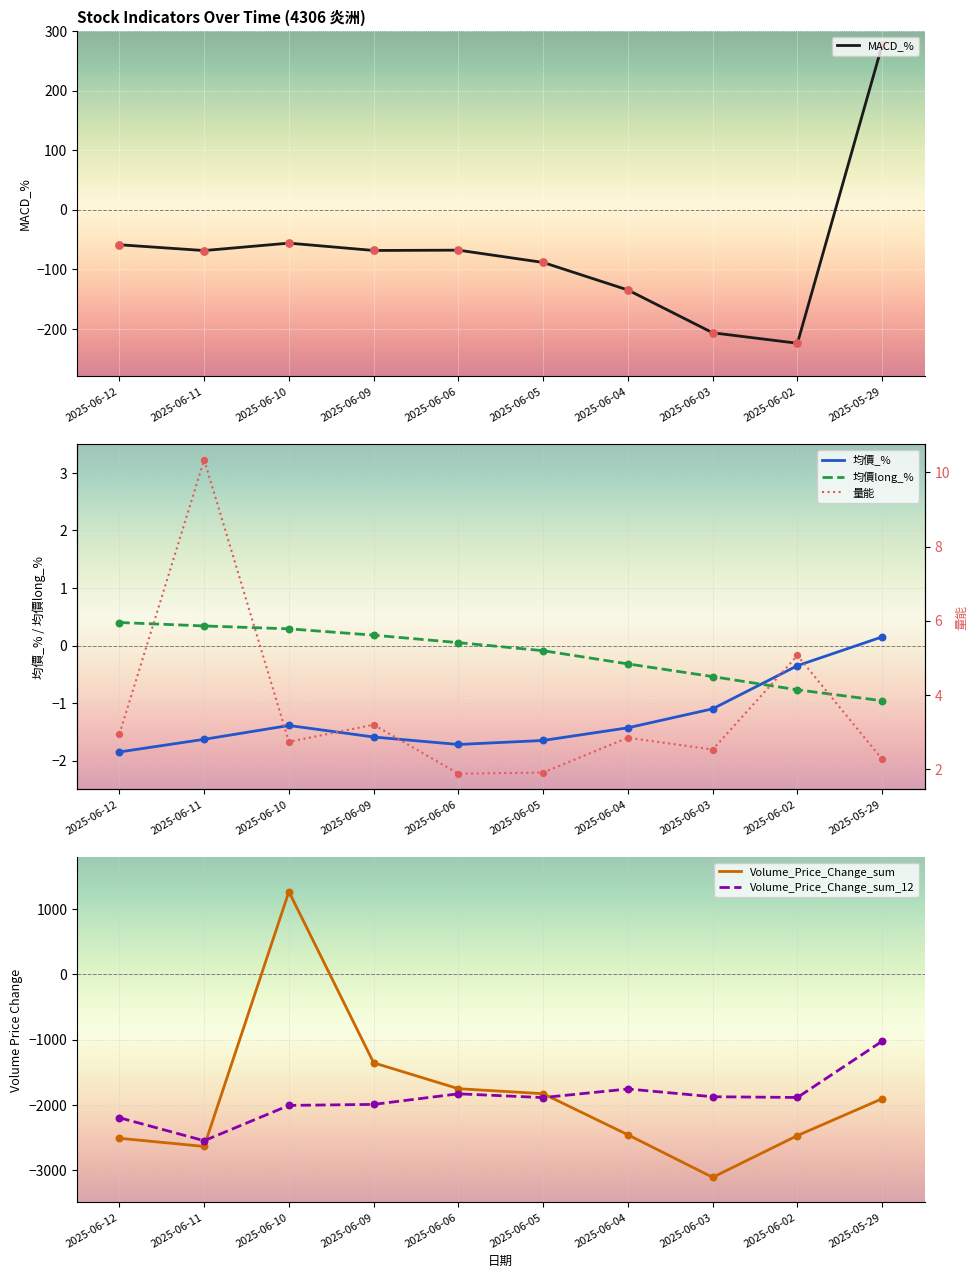

What are all the series names shown in the legend?

MACD_%, 均價_%, 均價long_%, Volume_Price_Change_sum, Volume_Price_Change_sum_12, 量能